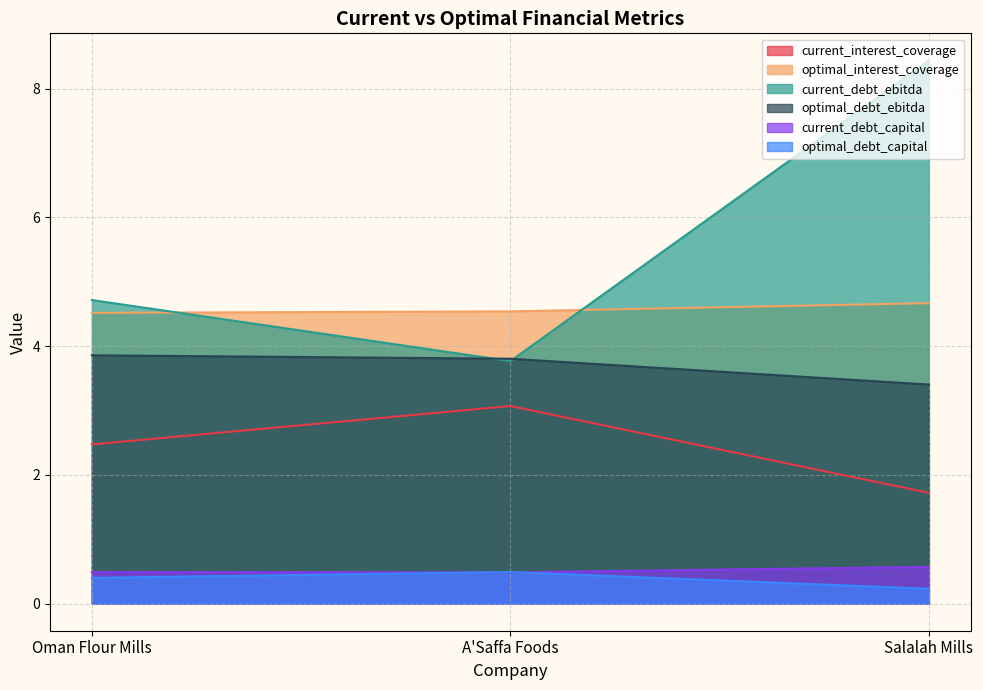

What is the greatest value displayed?

8.4